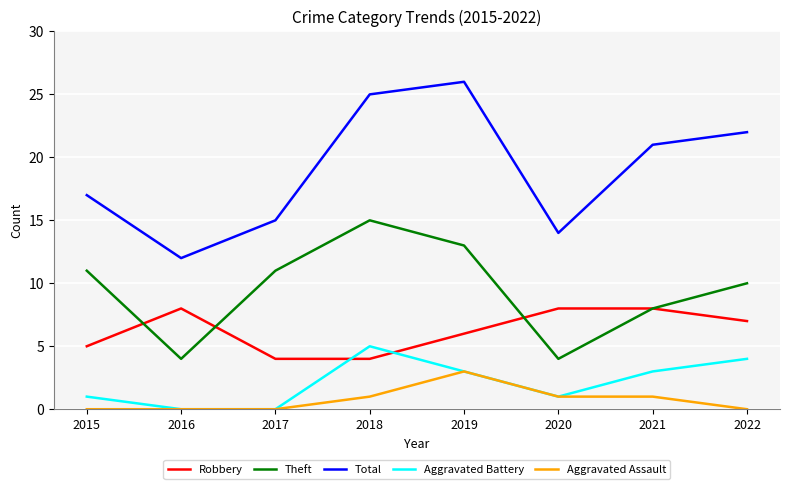

True or false: Total and Aggravated Battery cross at least once.

False